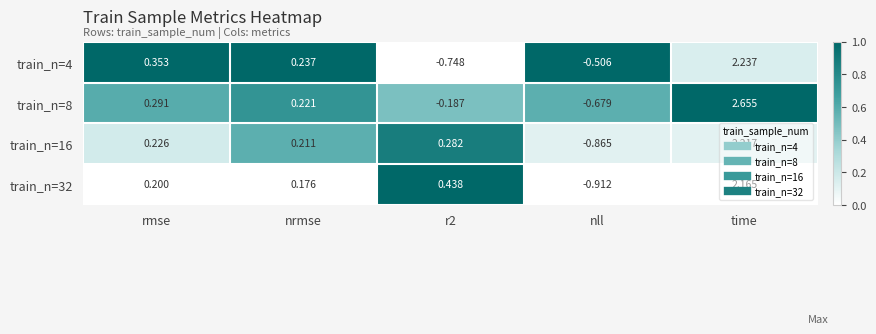

Where is train_n=32 nearest to the value 0?

nrmse